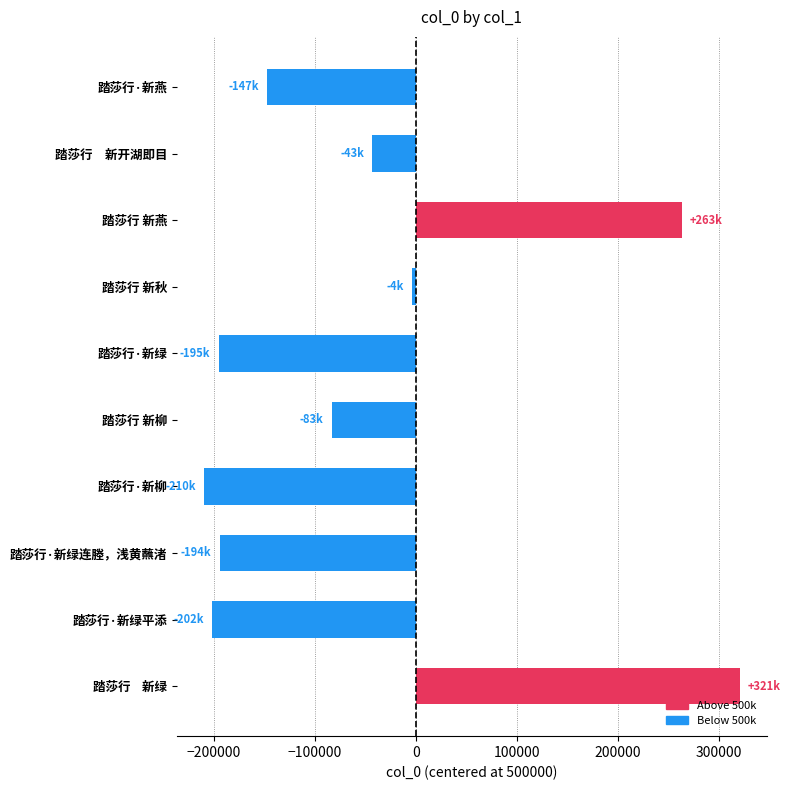

What is the smallest value displayed?

-209770